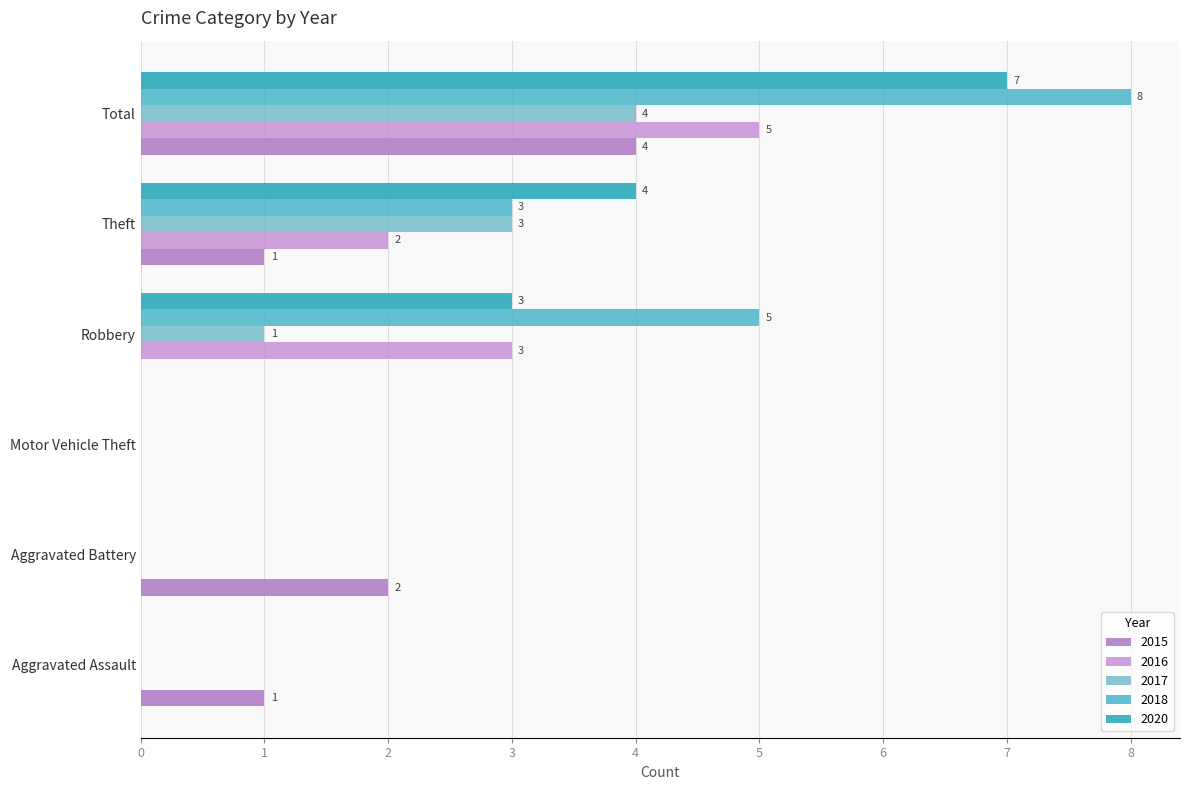

What is the difference between the maximum and second lowest values in the 2018 series?

8